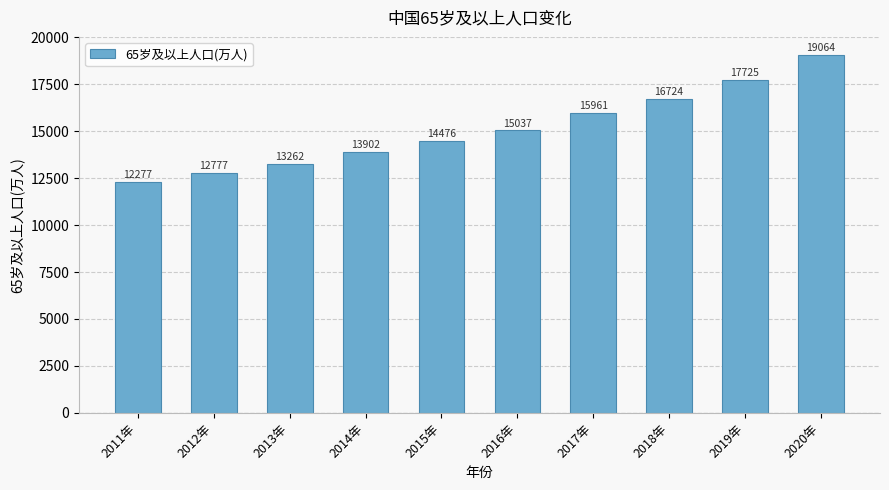

How many data points are less than 15037?

5